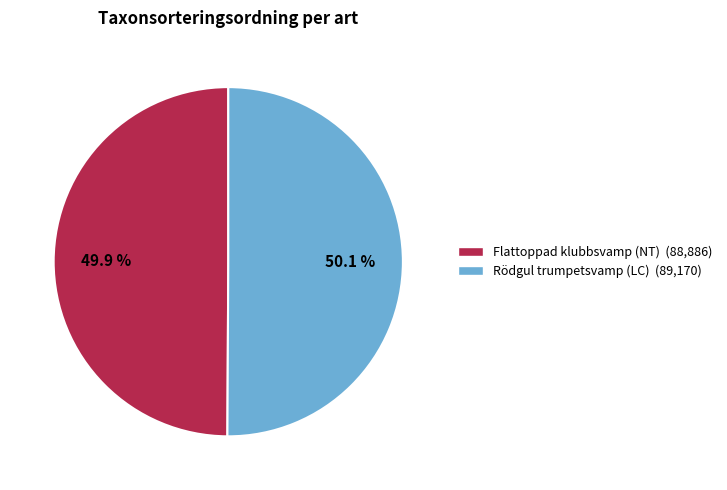

Approximately how many times larger is the value at Rödgul trumpetsvamp (LC) (89,170) compared to Flattoppad klubbsvamp (NT) (88,886)?

1.0